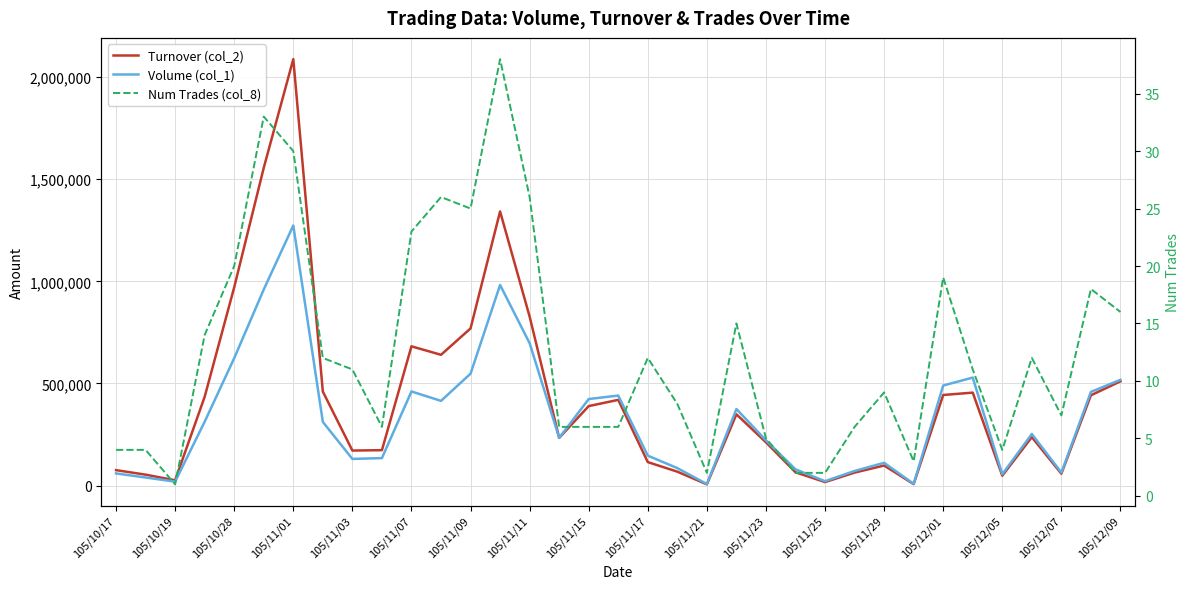

What are all the series names shown in the legend?

Turnover (col_2), Volume (col_1), Num Trades (col_8)